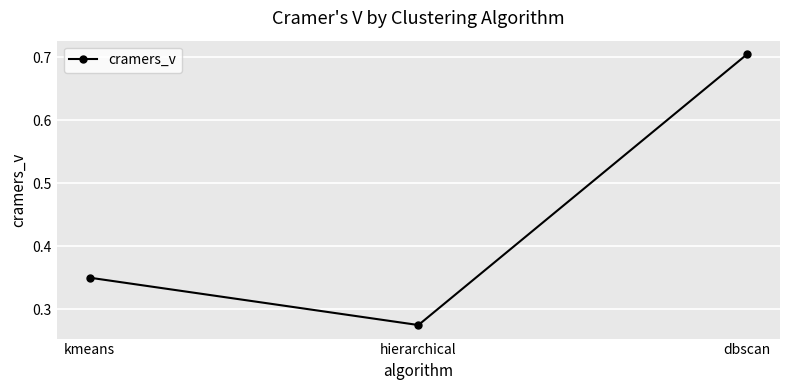

The value at dbscan is 0.7. True or false?

True